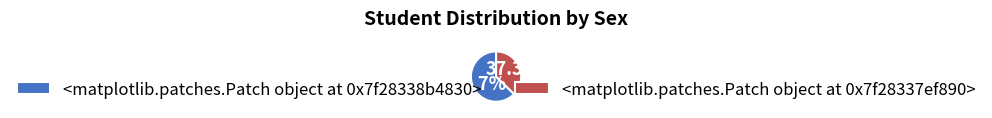

Which category has the smallest portion of the pie?

<matplotlib.patches.Patch object at 0x7f5f790cb9d0>